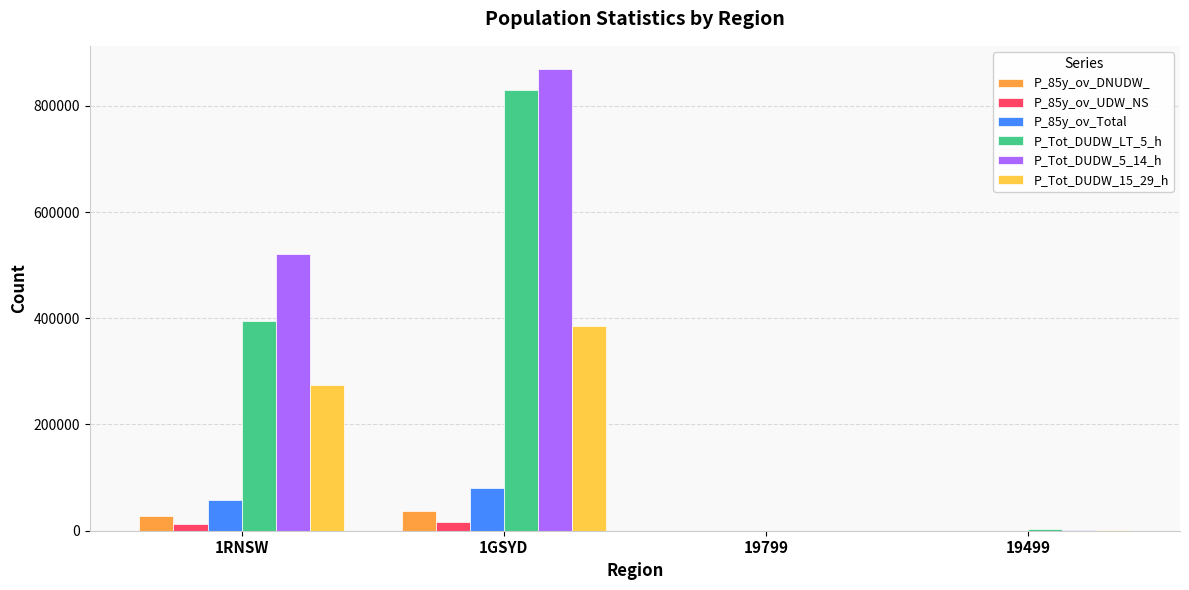

Which series has the largest total across all categories?

P_Tot_DUDW_5_14_h